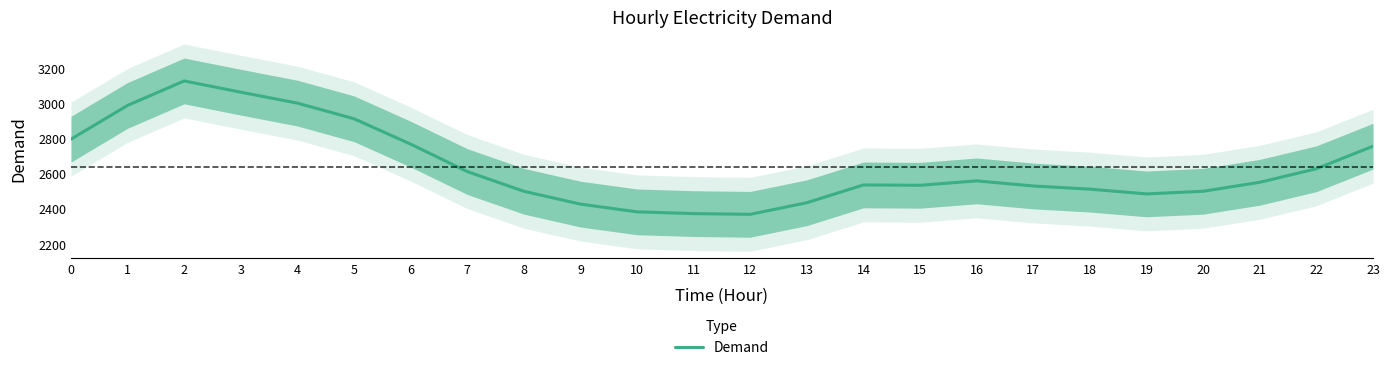

True or false: the data shows 1005 at 19.

False